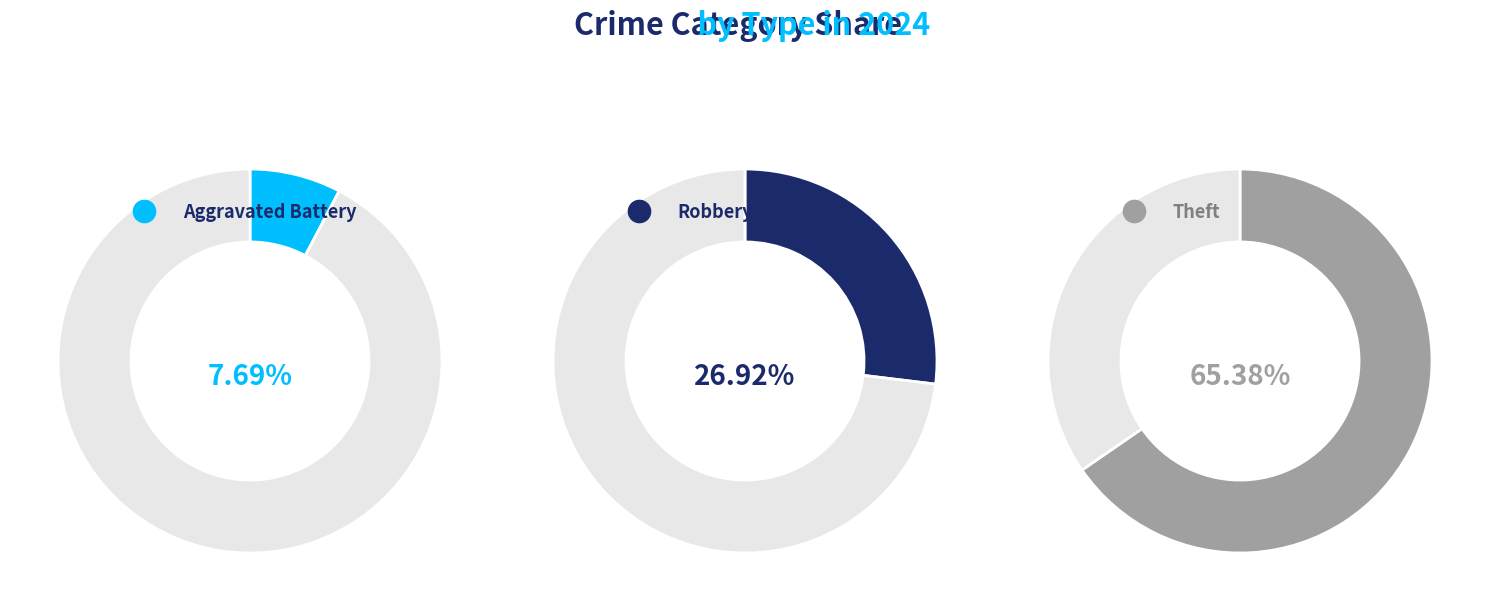

Which category has the smallest portion of the pie?

Aggravated Battery